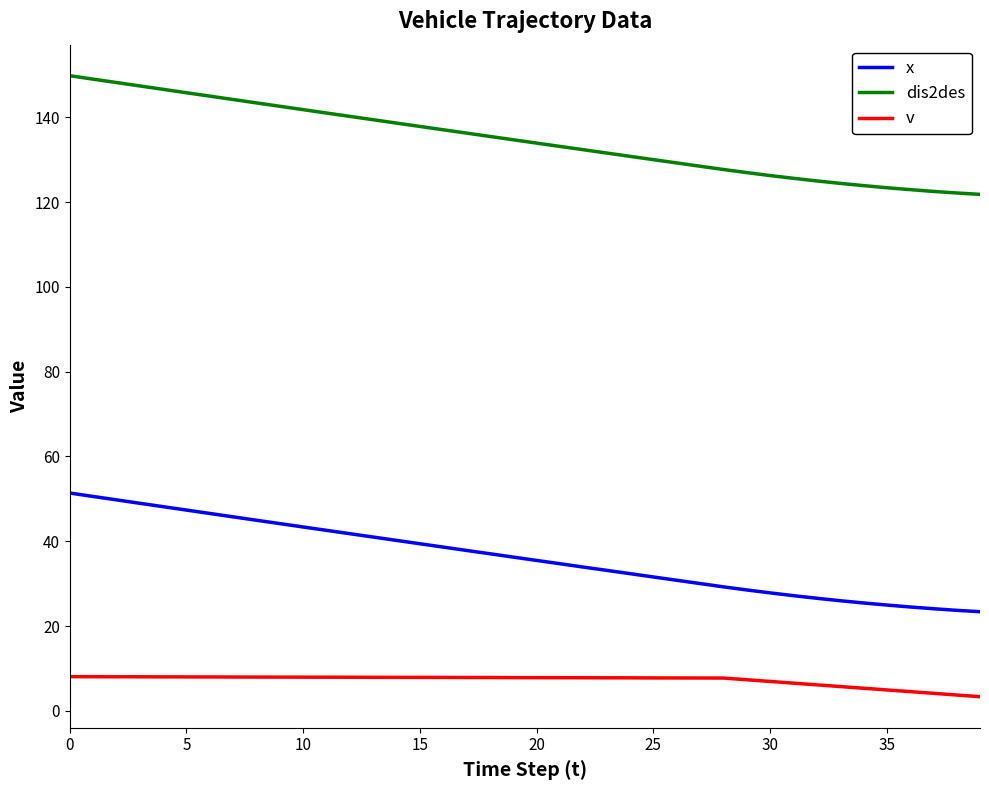

What is the sum of all dis2des values?

5385.6